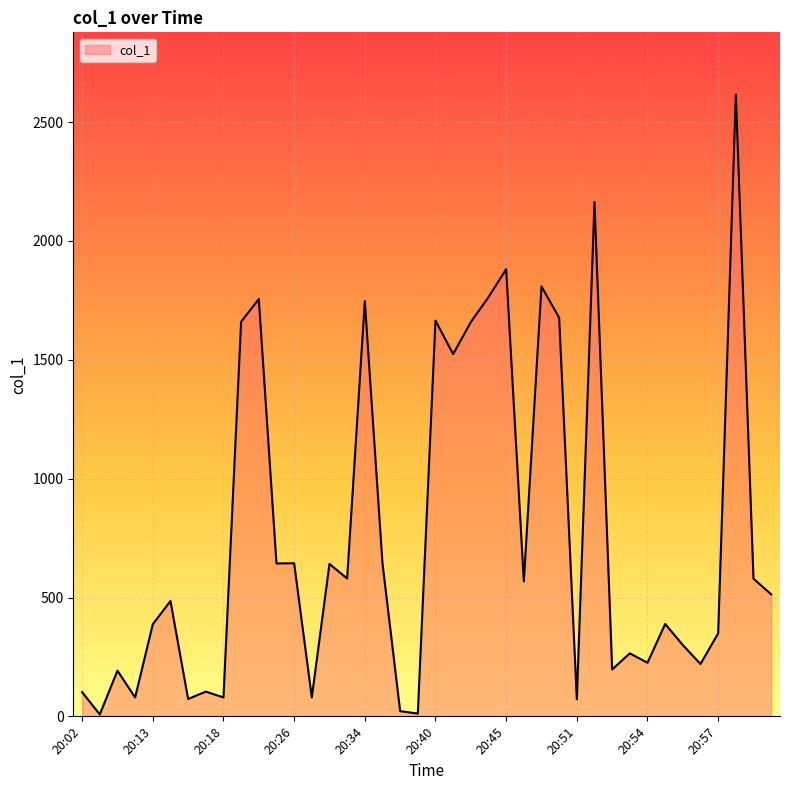

What is the smallest value displayed?

8.0